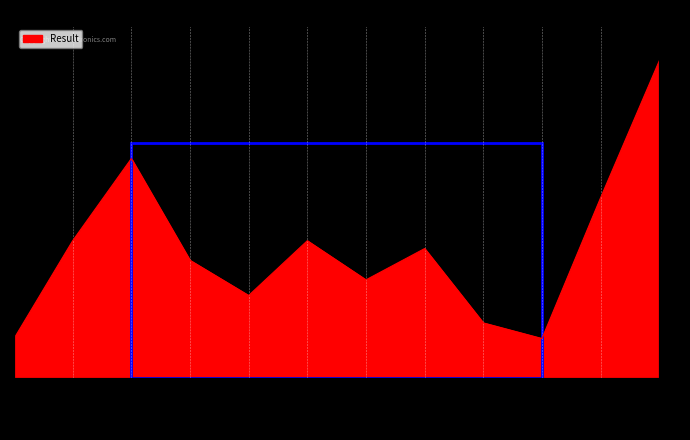

How many data points are less than 33?

6